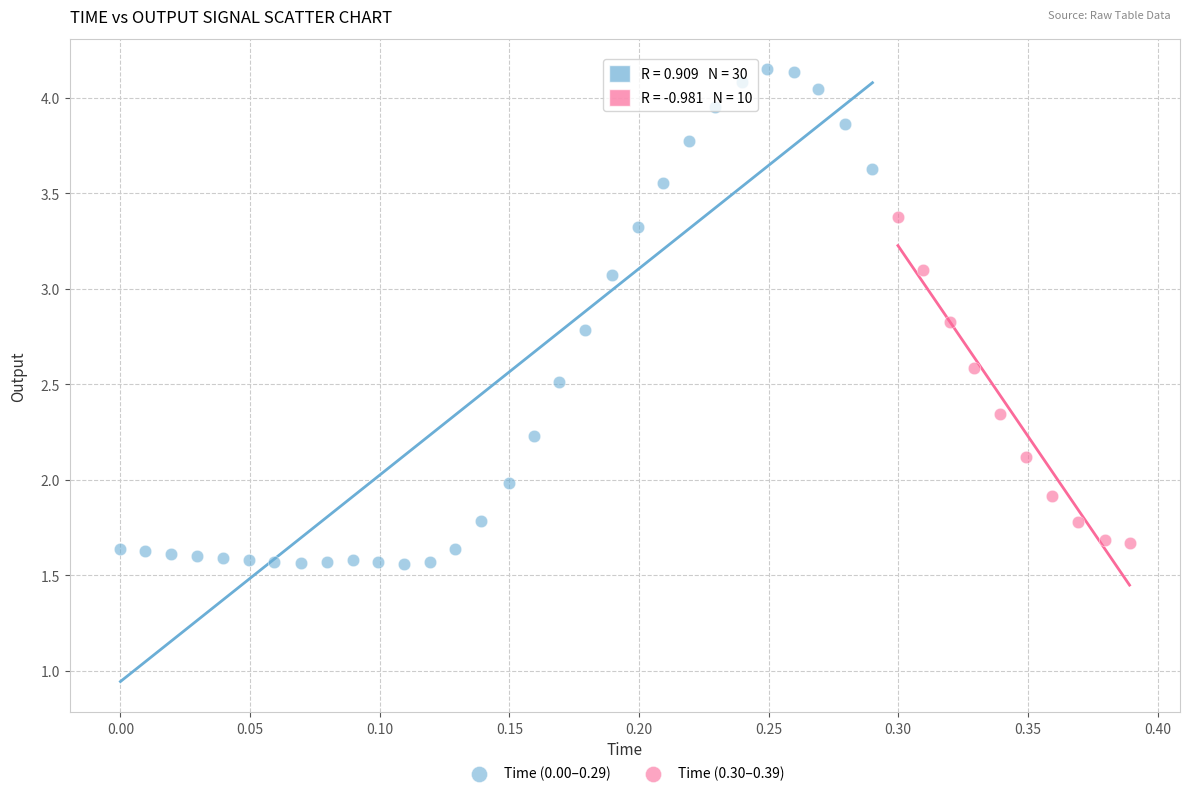

Which series contains the highest Y value?

Time (0.00–0.29)